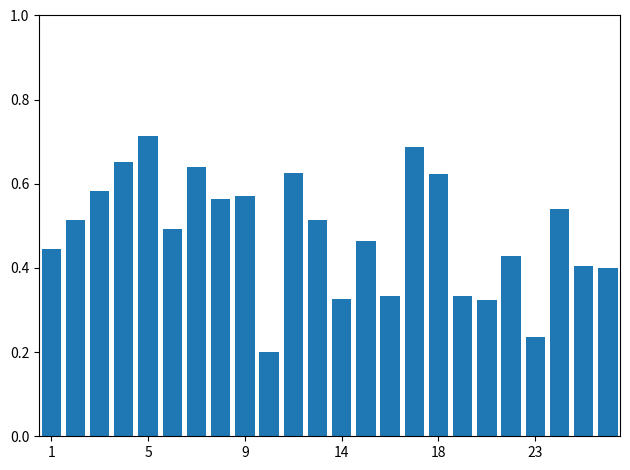

Count the values in the range 0 to 1.

24